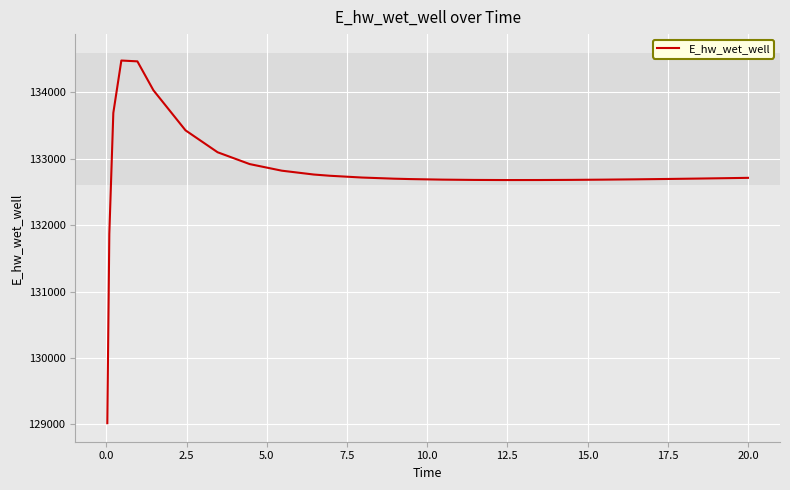

What is the sum of all values?

3453054.6